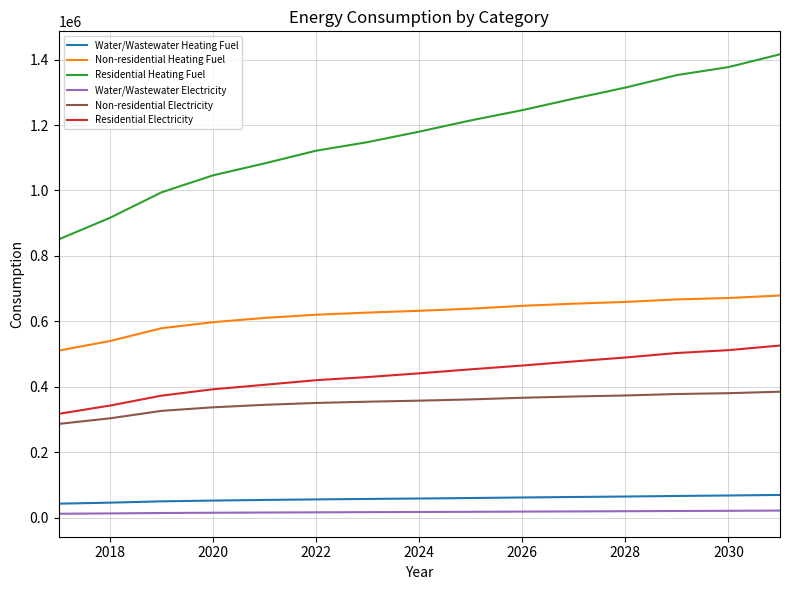

Which series has the largest range (max minus min)?

Residential Heating Fuel